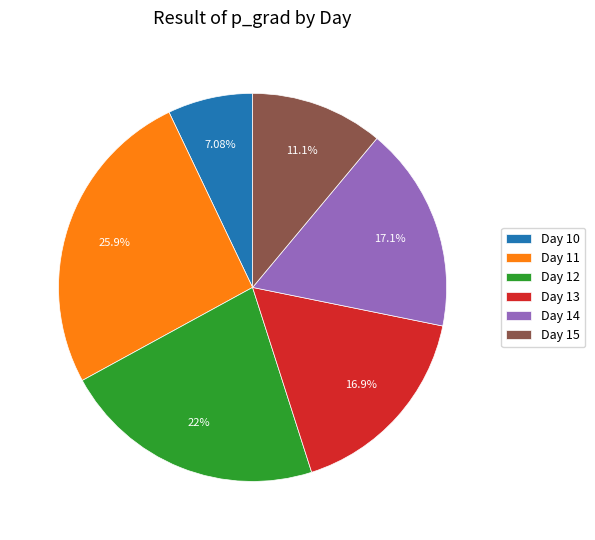

Do Day 14 and Day 13 together represent more than half of the pie?

No